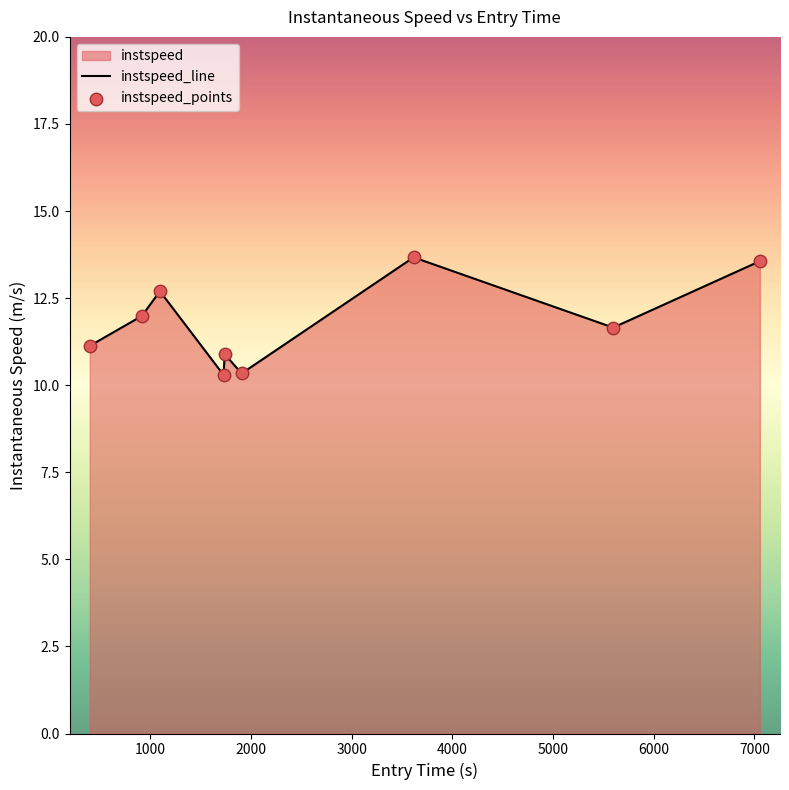

What is the smallest value displayed?

10.3